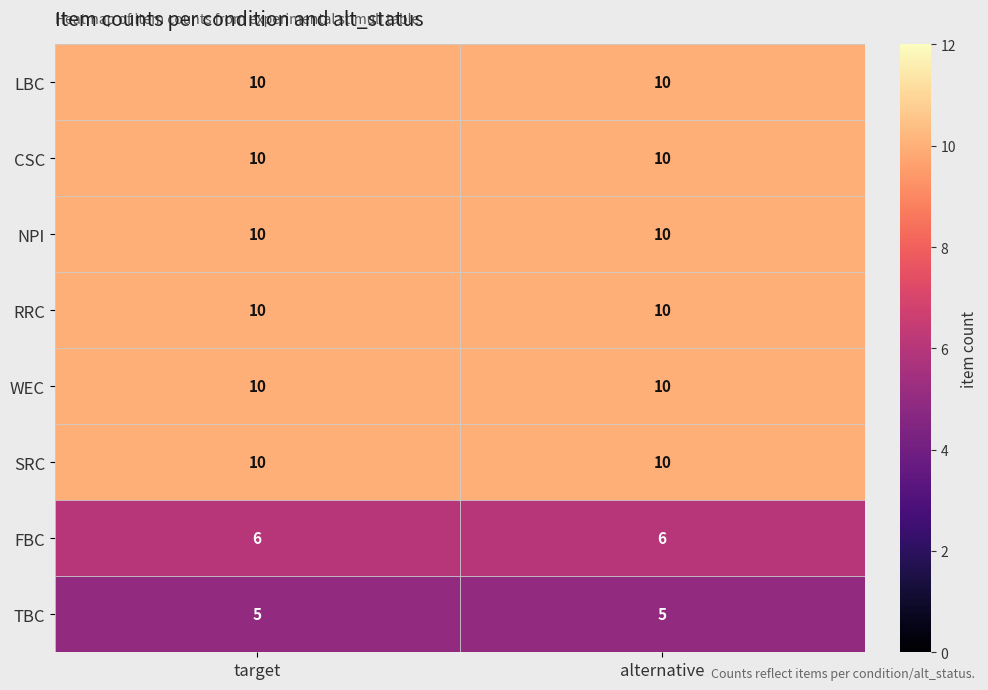

The value of CSC at target is 16. True or false?

False